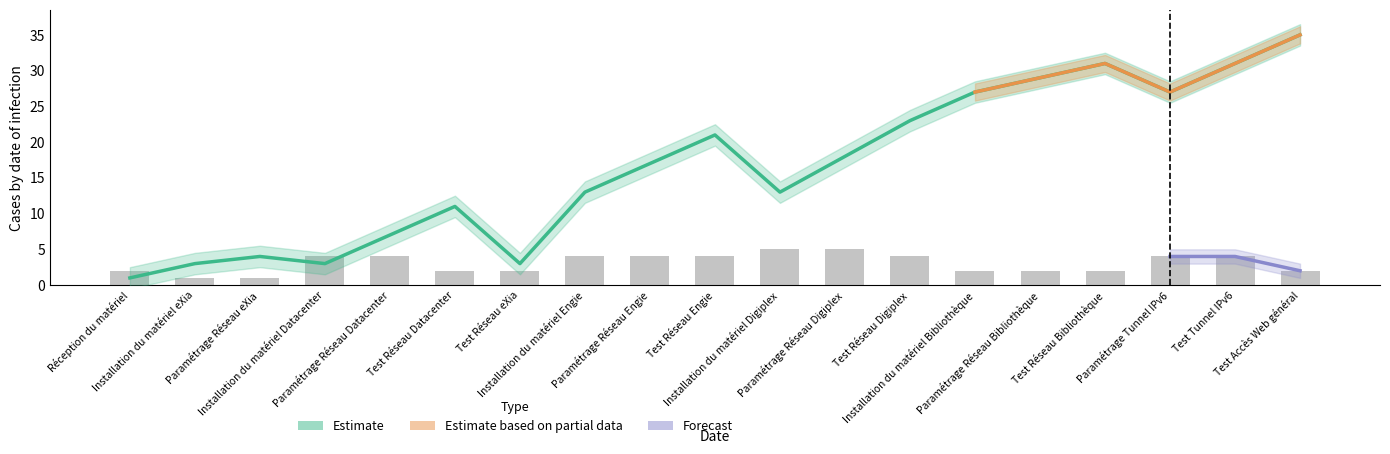

Where does the DURÉE DU PLAN series first go above 4?

Installation du matériel Digiplex